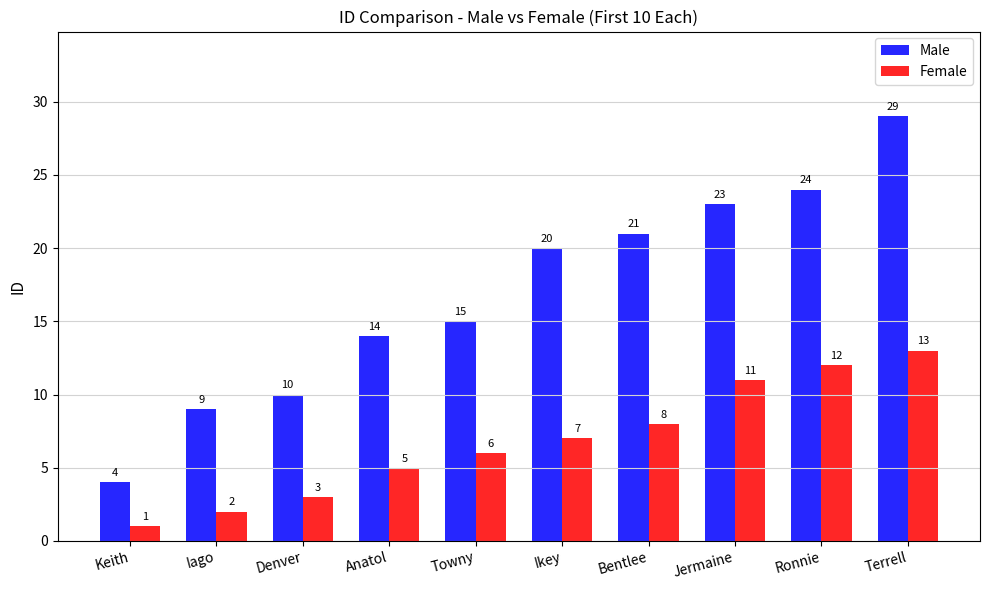

What is the label of the 9th bar from the right?

Iago